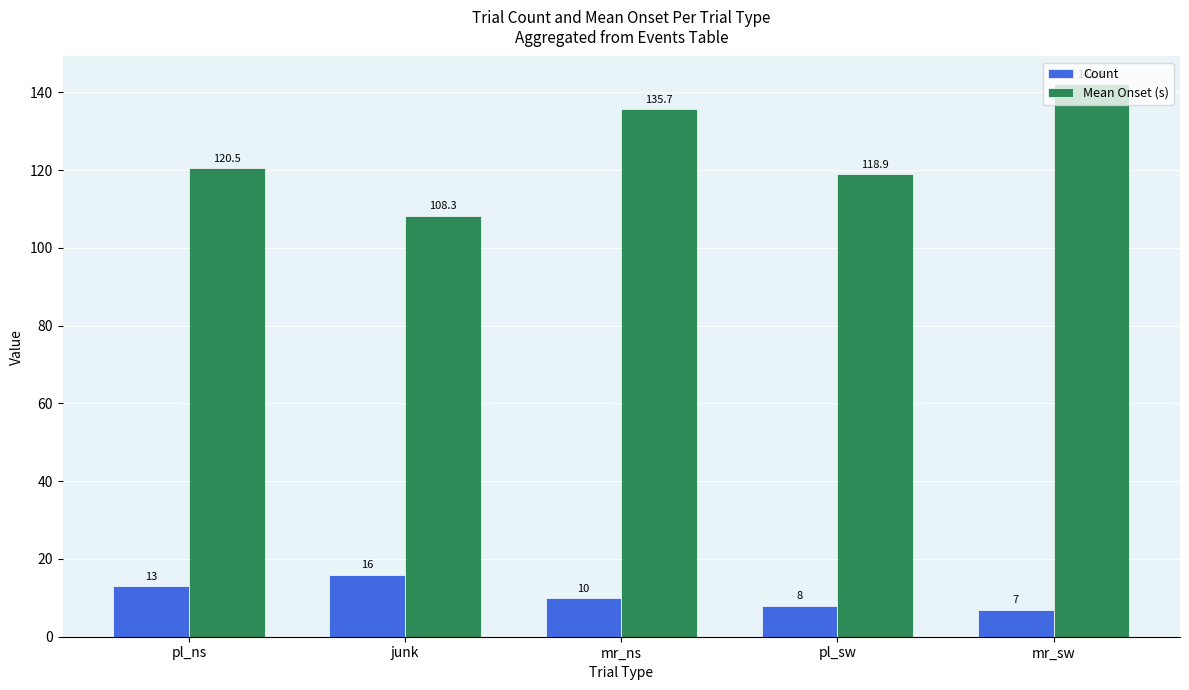

What is the label of the 3rd bar from the right?

mr_ns